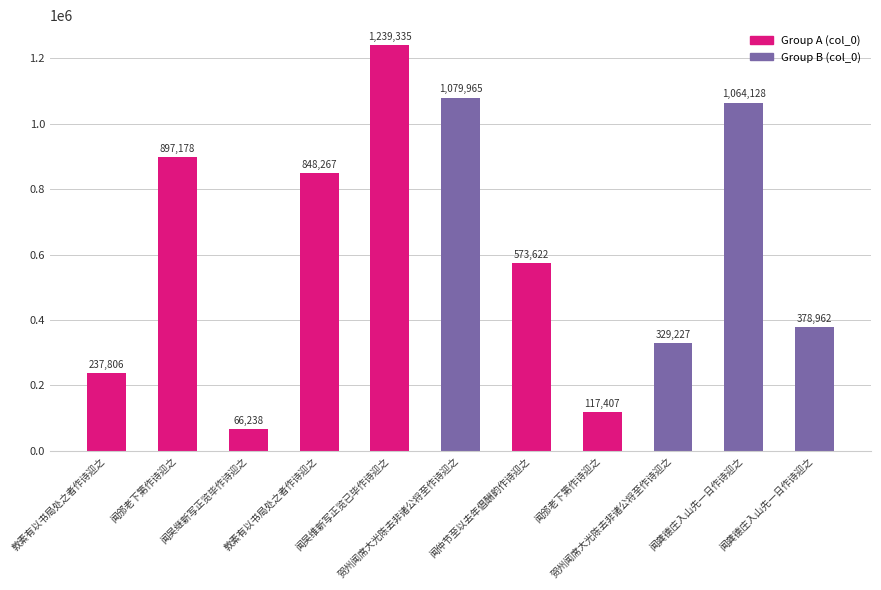

How many data points does each series have?

11